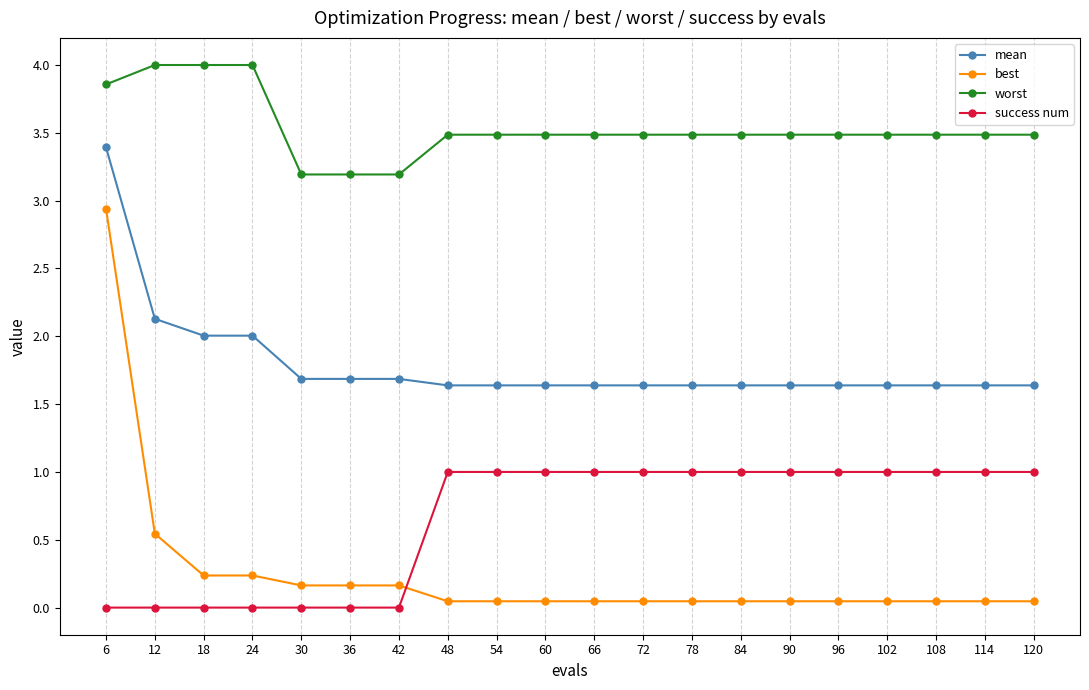

Rank the series by their maximum value, from highest to lowest.

worst, mean, best, success num